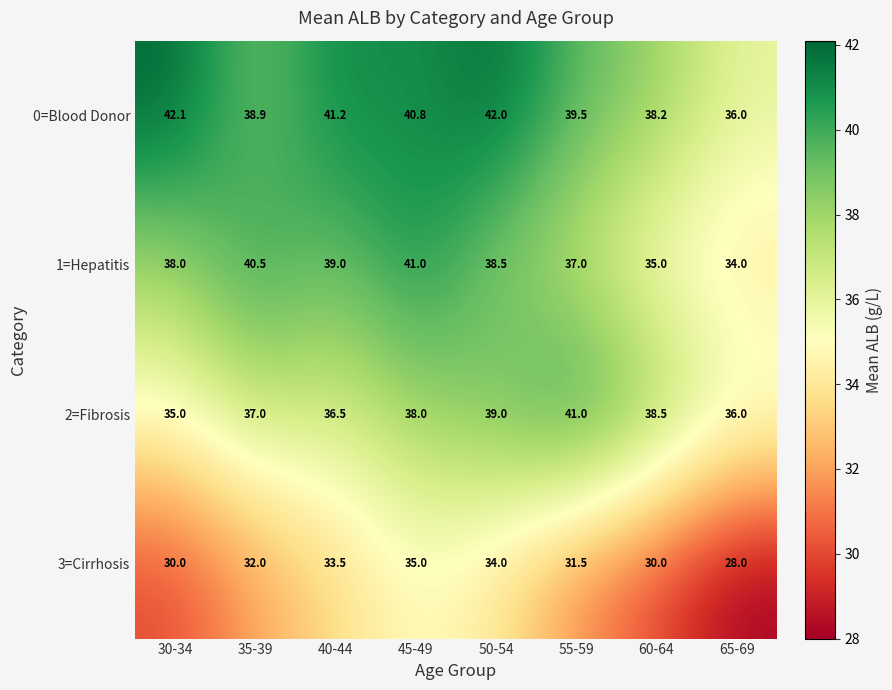

Which series has the largest total across all categories?

0=Blood Donor